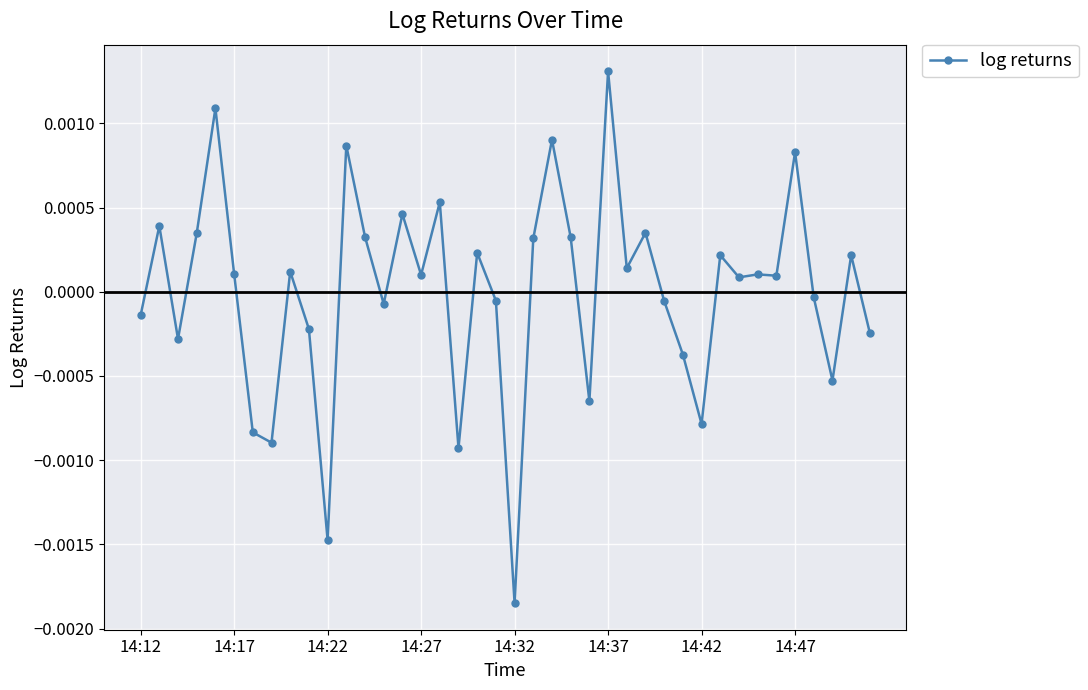

Is this an area chart (filled region under the line)?

No